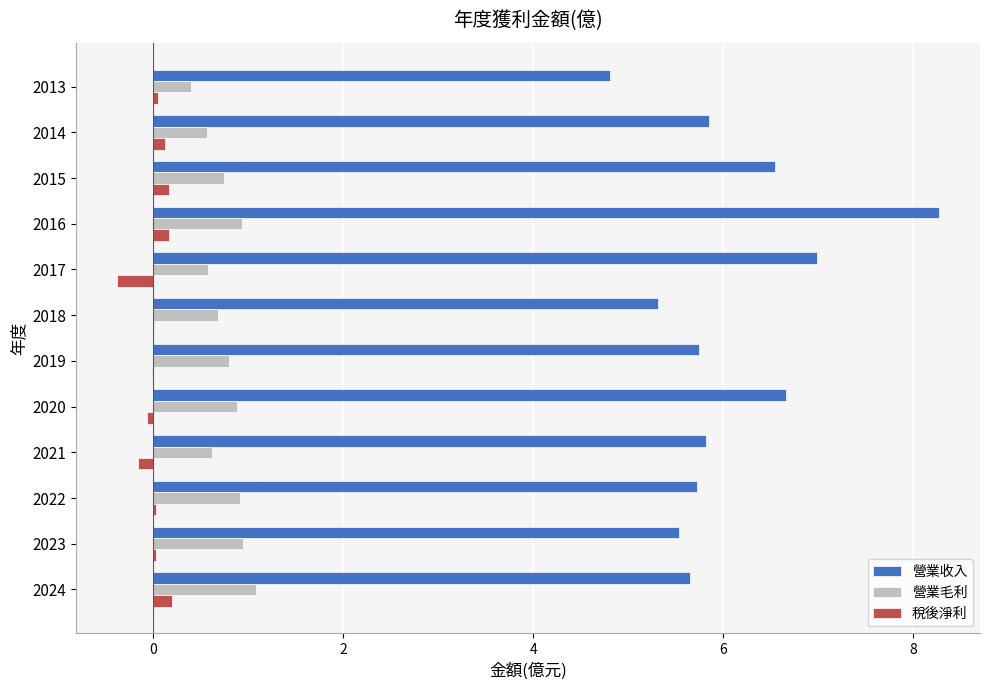

True or false: 營業毛利 has a value of 0.7 at 2018.

True